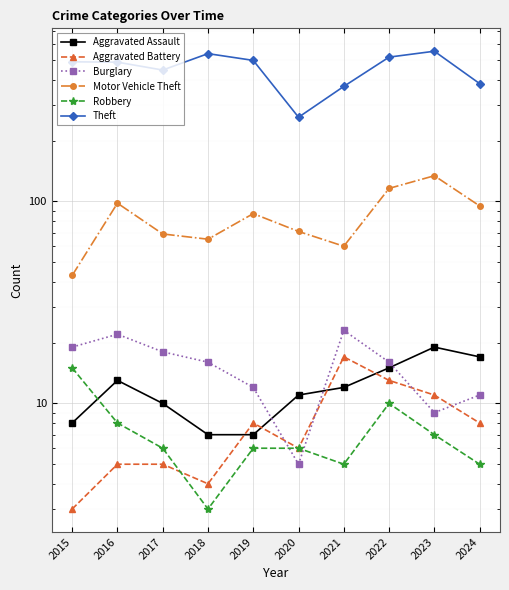

What is the value of the Theft point at the 4th from the left?

539